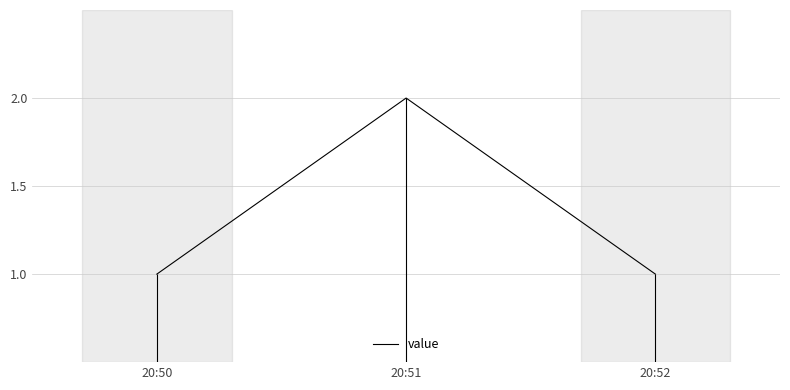

Reading left to right, extract all data points from this chart.

20:50=1	20:51=2	20:52=1